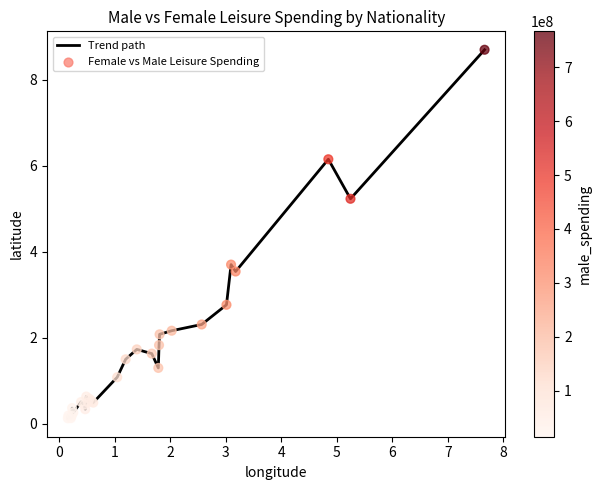

What is the maximum value shown in the chart?

8.7